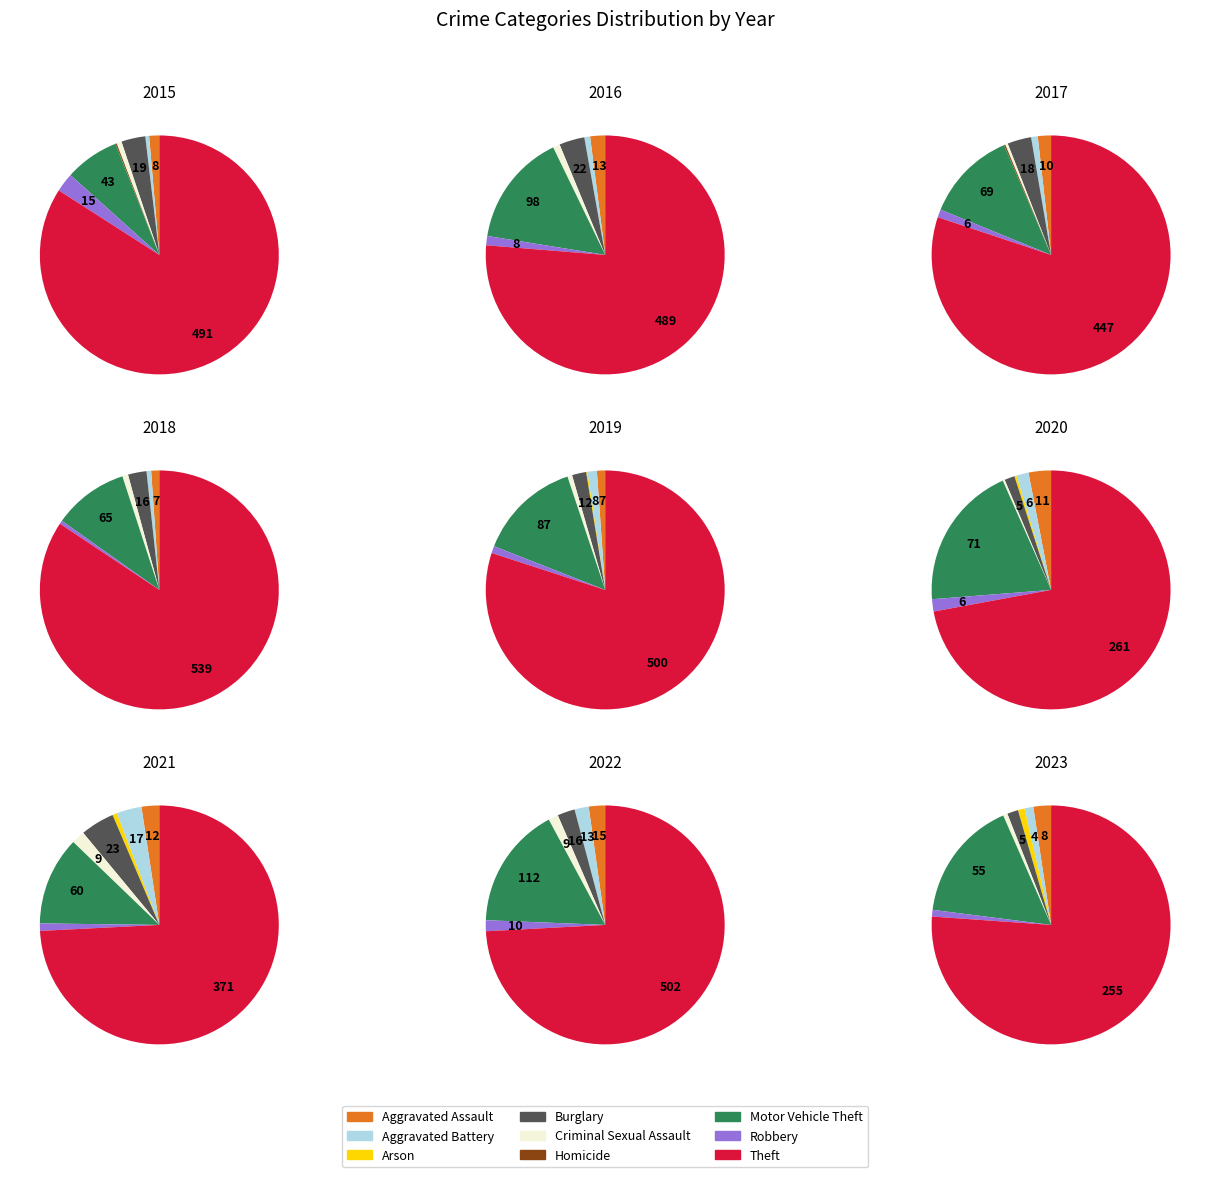

How much of the chart is everything except Homicide?

99.8%